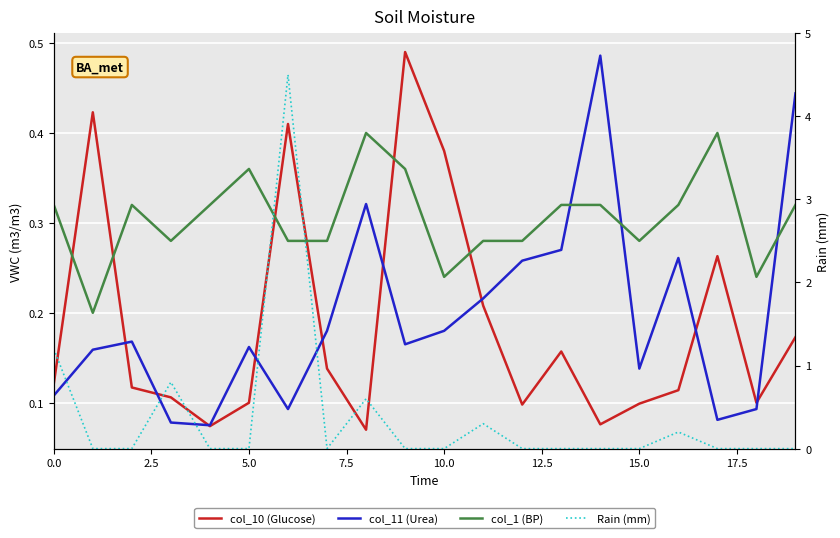

How many lines are shown in the chart?

4